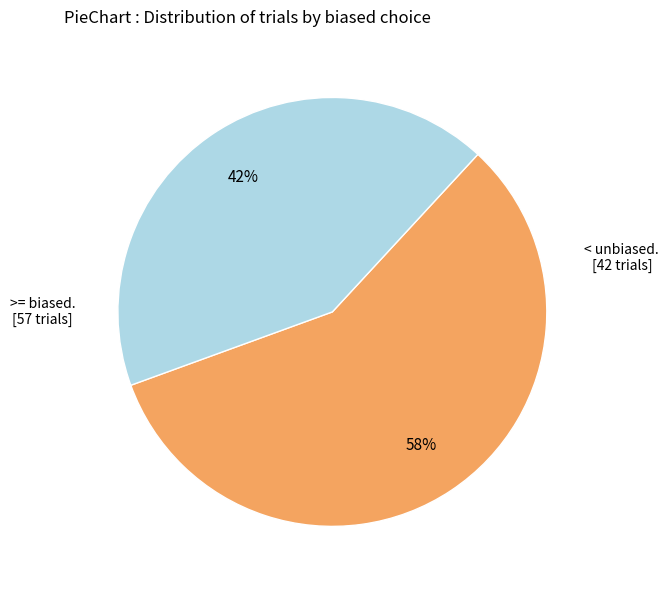

Does any single category account for the majority?

Yes